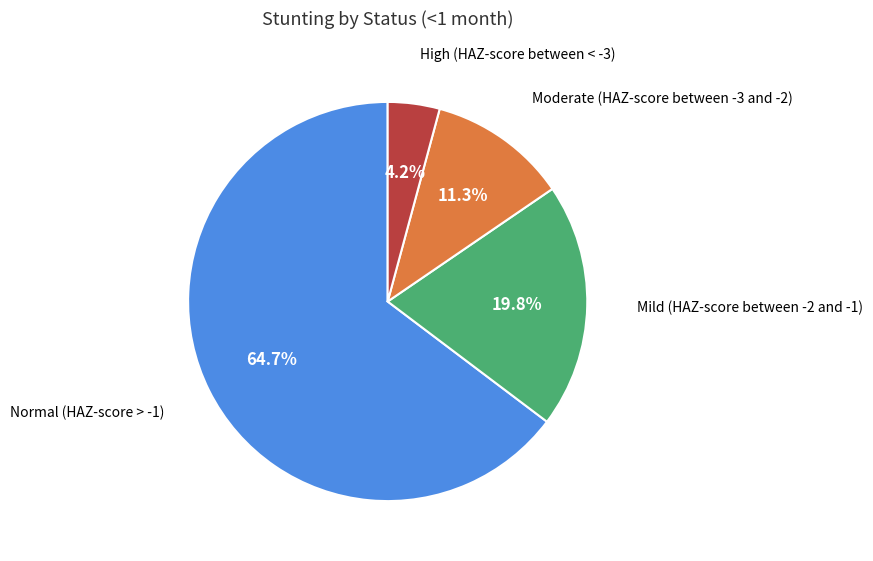

Is there any slice that represents more than half of the pie?

Yes